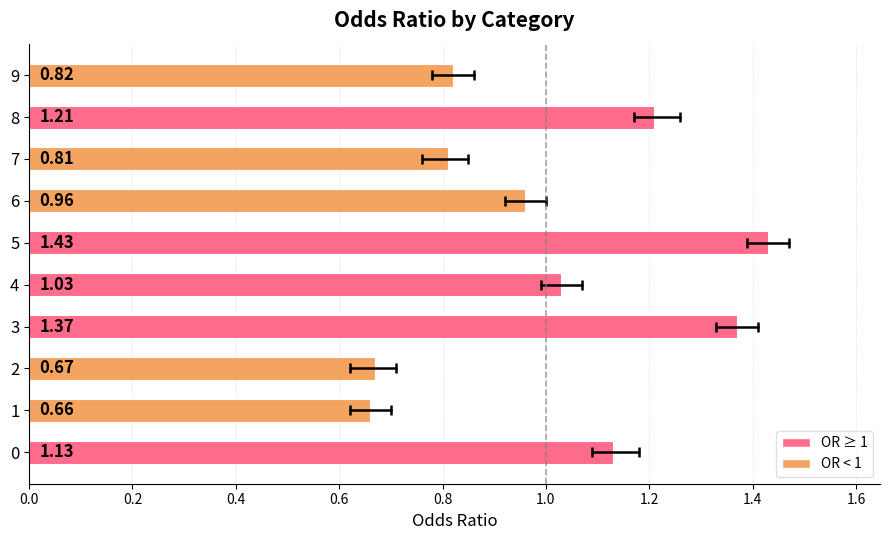

Which category has the highest value across all series?

5